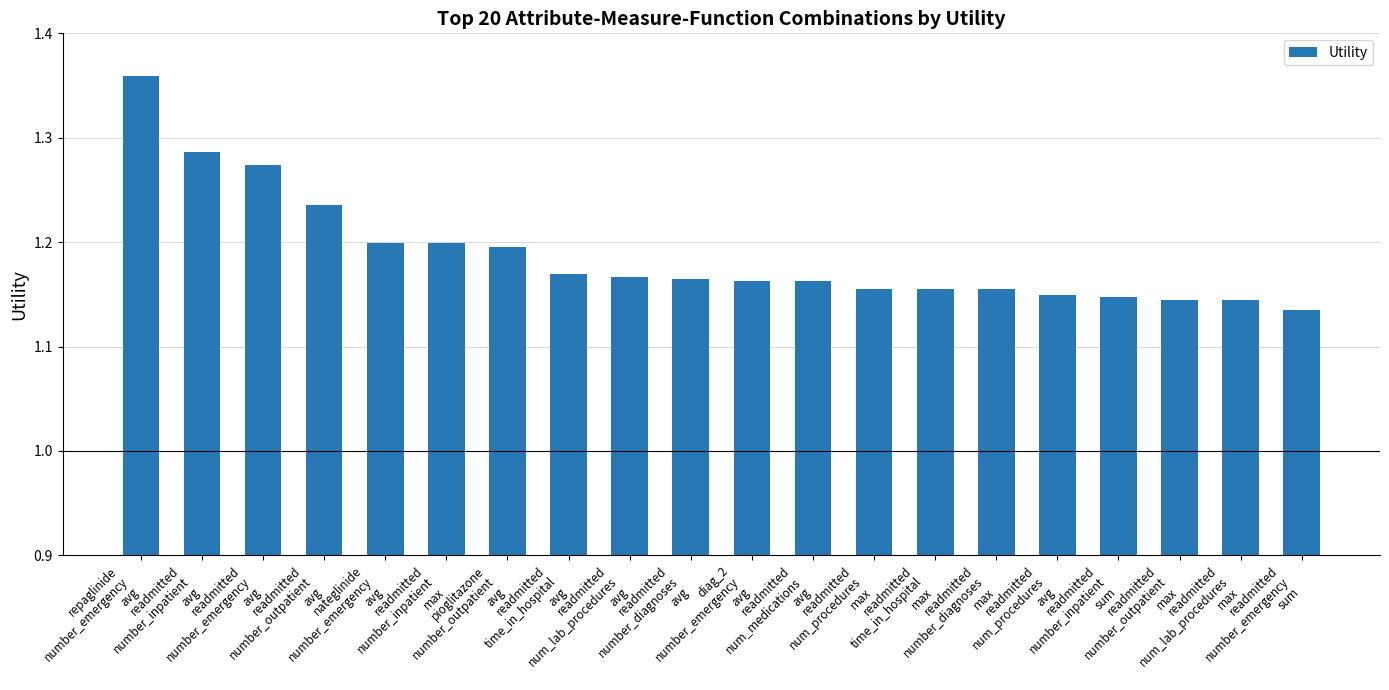

How many distinct data groups are displayed?

1